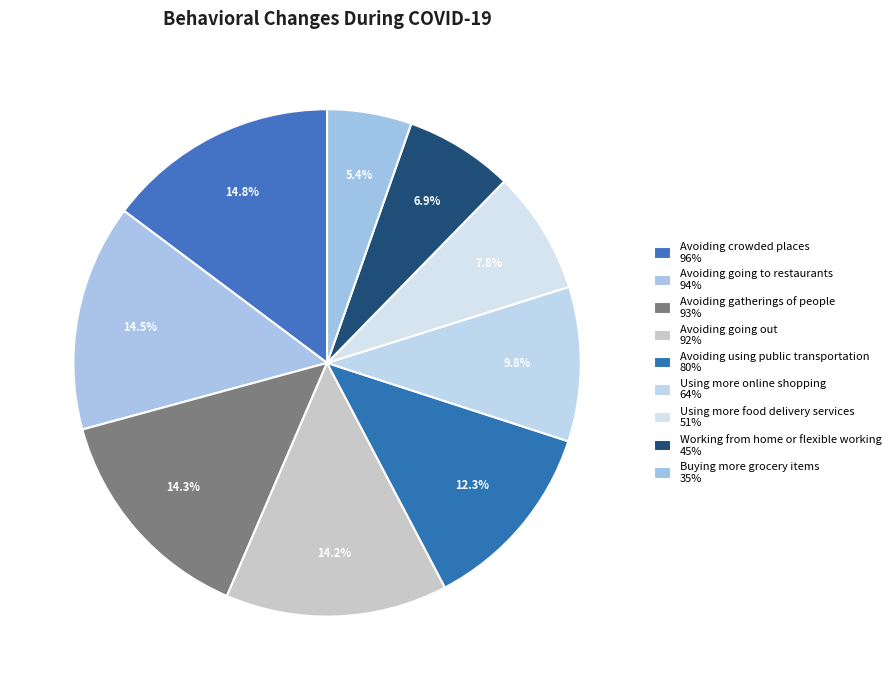

How many slices are in this pie chart?

9